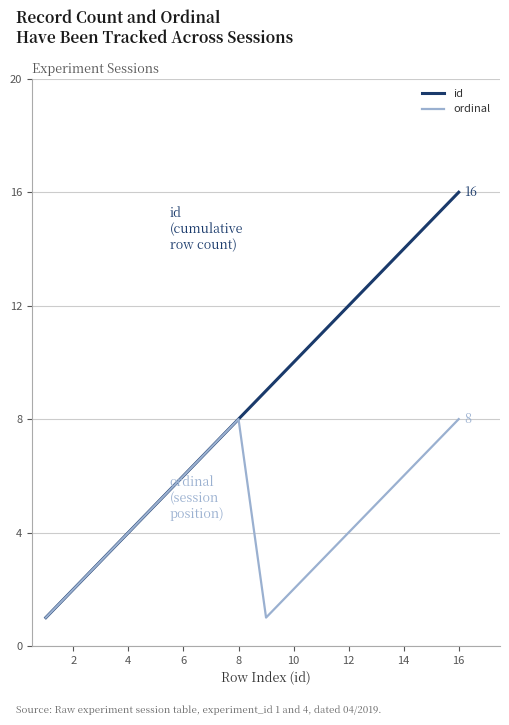

List the series in order of their overall mean, lowest first.

ordinal, id